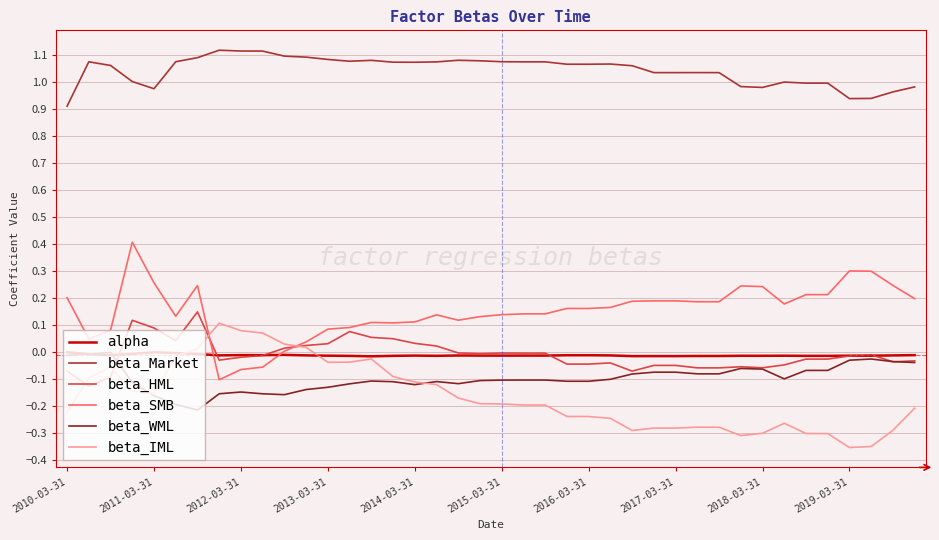

Which series has the largest total across all categories?

beta_Market